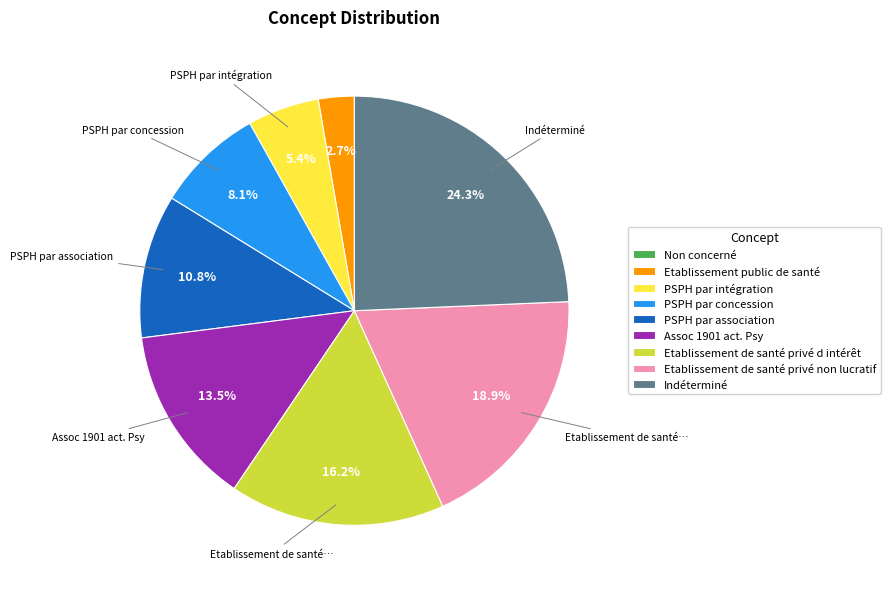

Does any single category account for the majority?

No